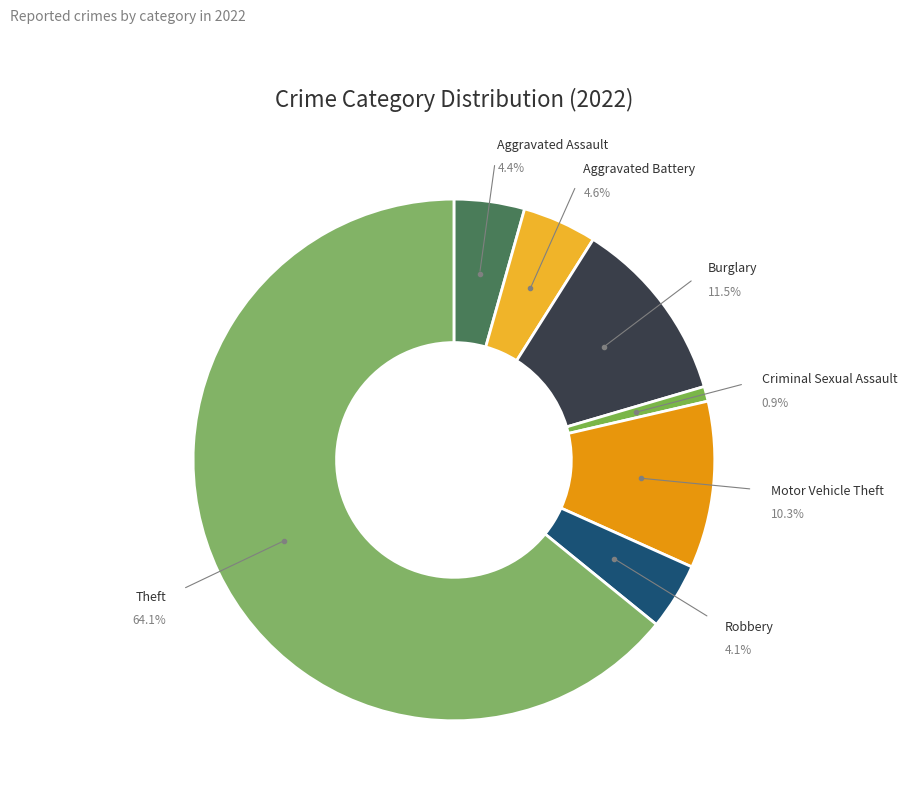

Approximately how many times larger is the value at Theft compared to Motor Vehicle Theft?

6.2